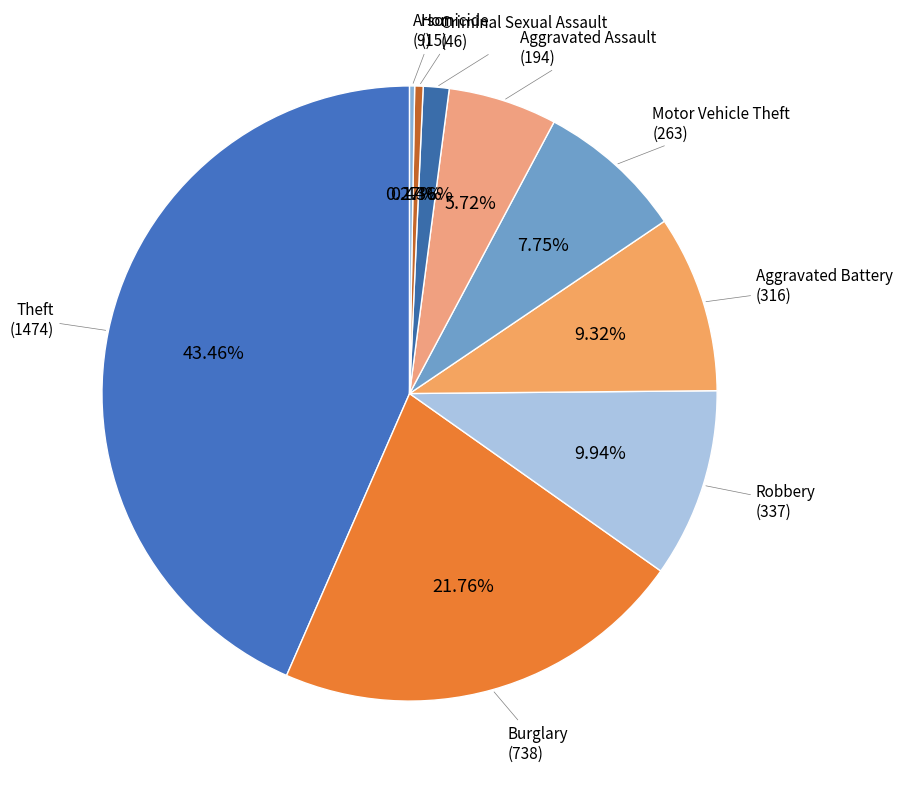

Which category has the biggest portion of the pie?

Theft